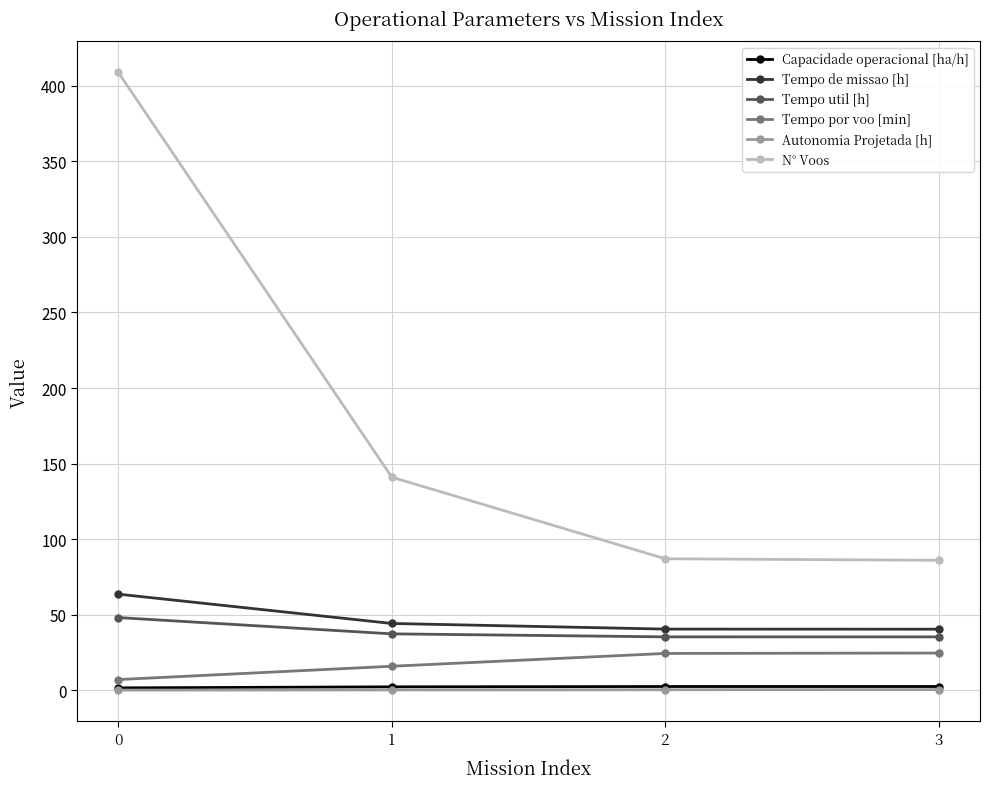

True or false: Autonomia Projetada [h] has more than 1 interior local peaks.

False